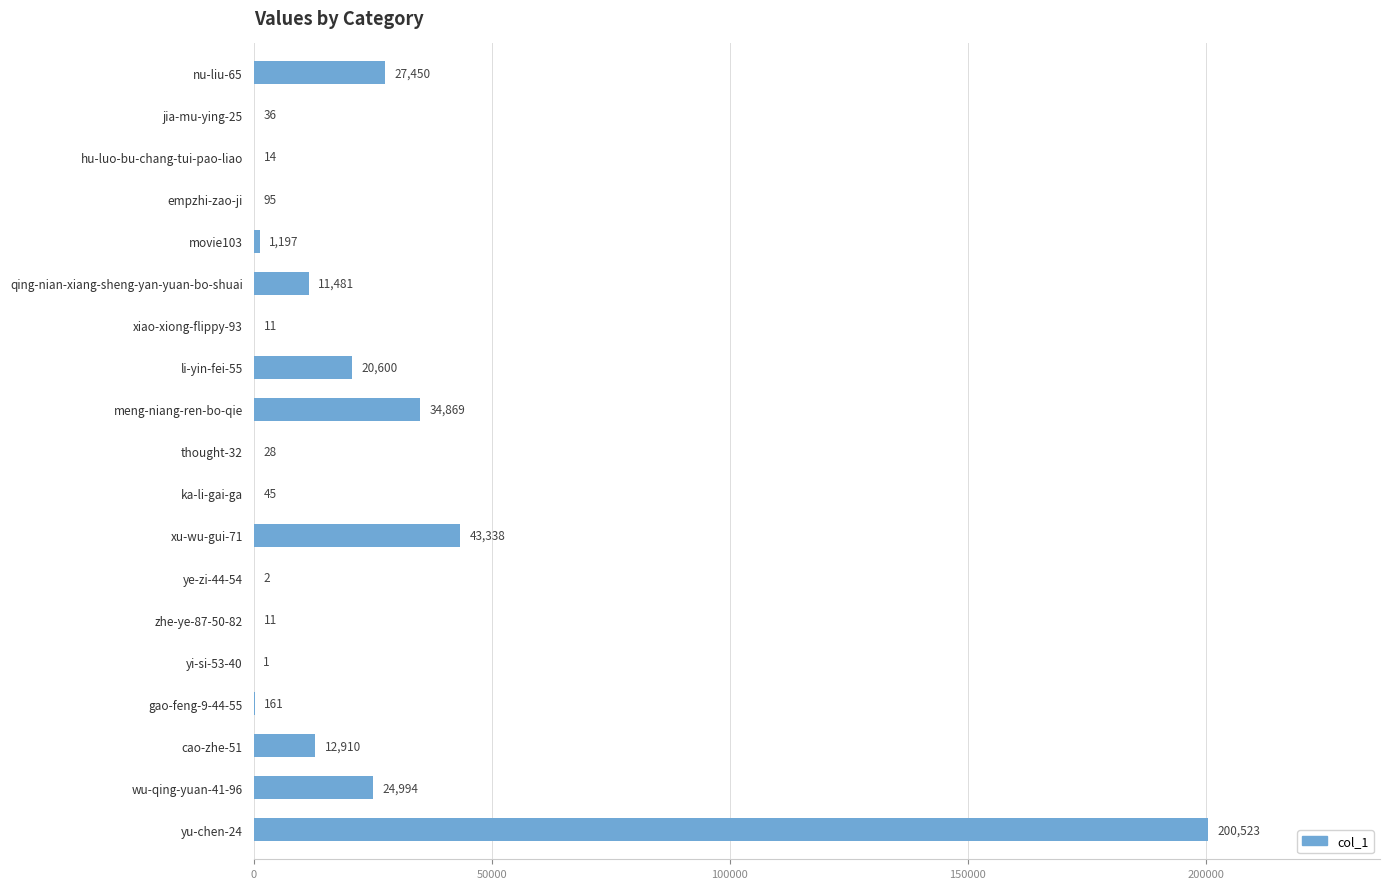

What value does the data have at wu-qing-yuan-41-96?

24994